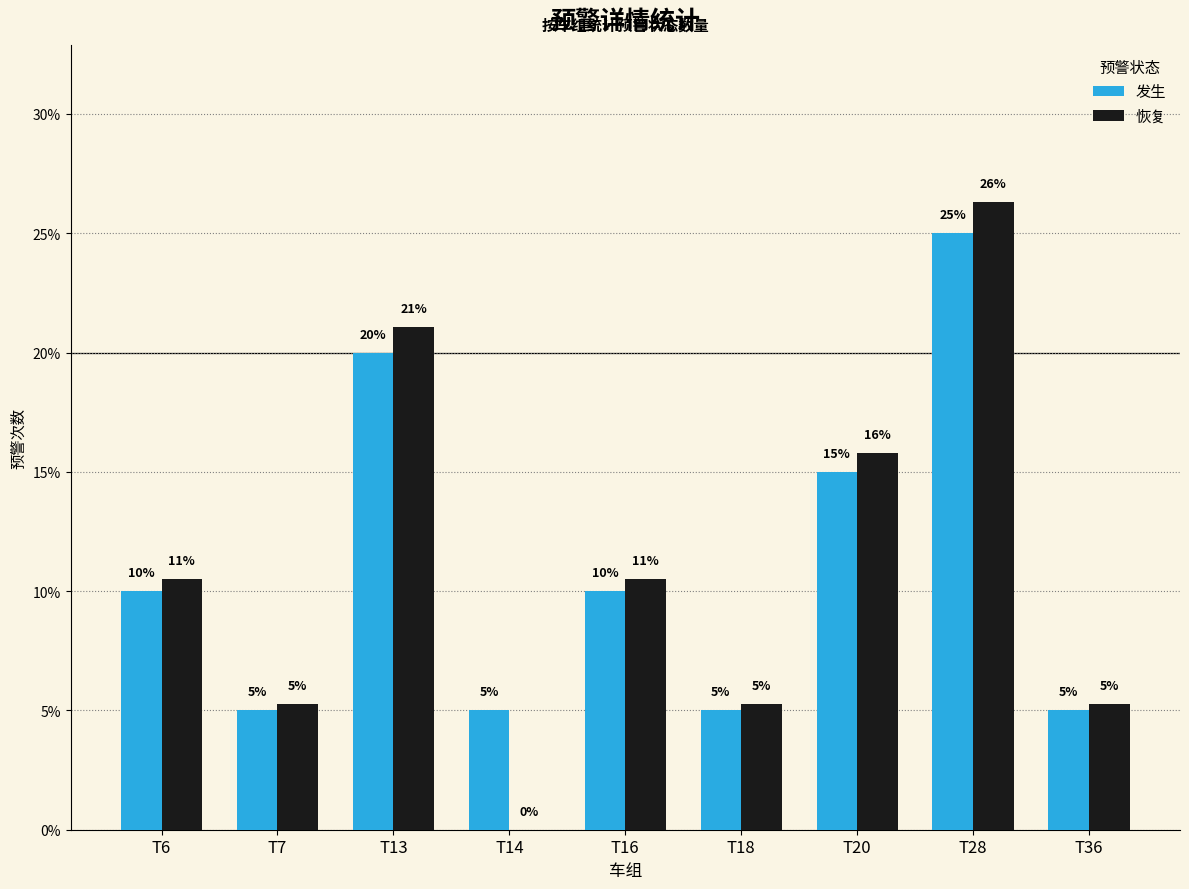

How many 发生 values are between 5 and 15?

7